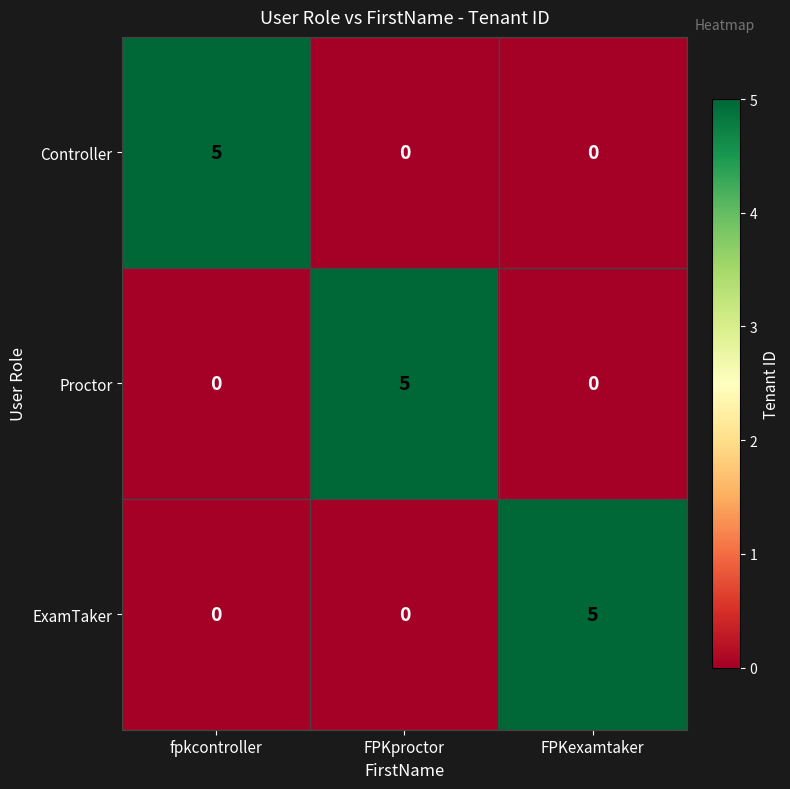

What is the difference between the Proctor values at FPKproctor and FPKexamtaker?

5